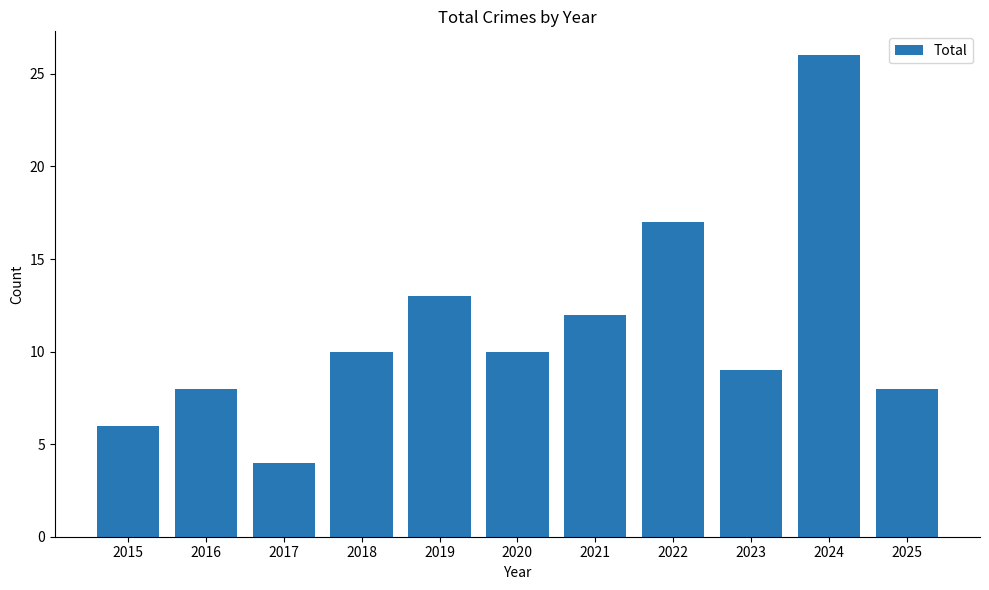

What is the sum of all values?

123